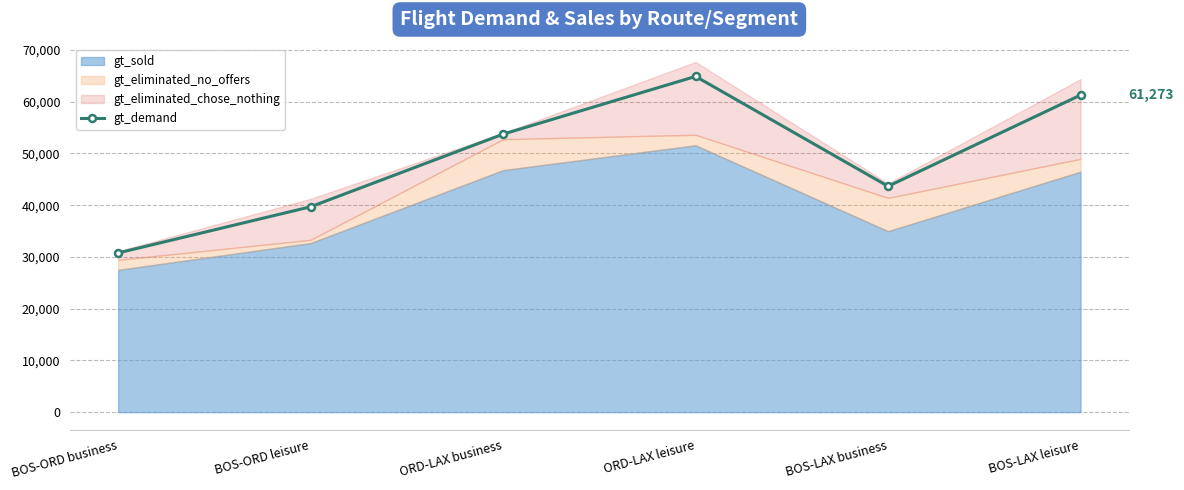

List the labels in order of value, largest first.

ORD-LAX leisure, BOS-LAX leisure, ORD-LAX business, BOS-LAX business, BOS-ORD leisure, BOS-ORD business